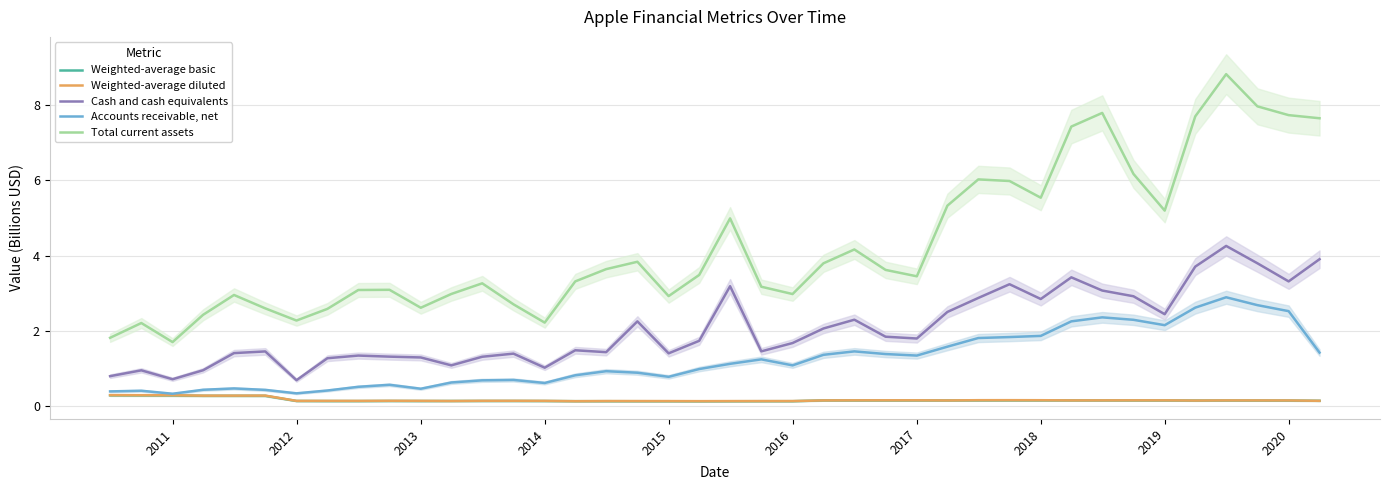

What is the highest value of the Cash and cash equivalents series?

4.3